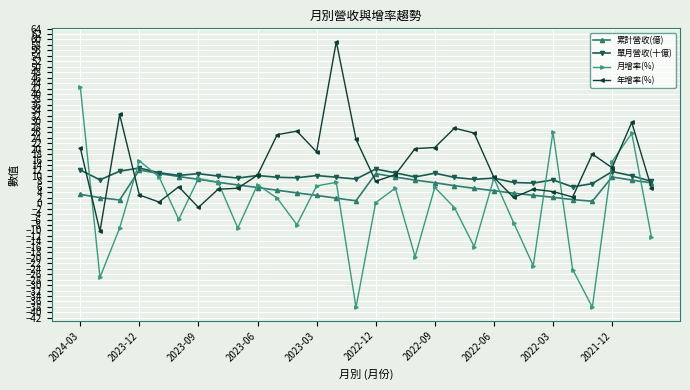

Which series has the largest total across all categories?

年增率(%)